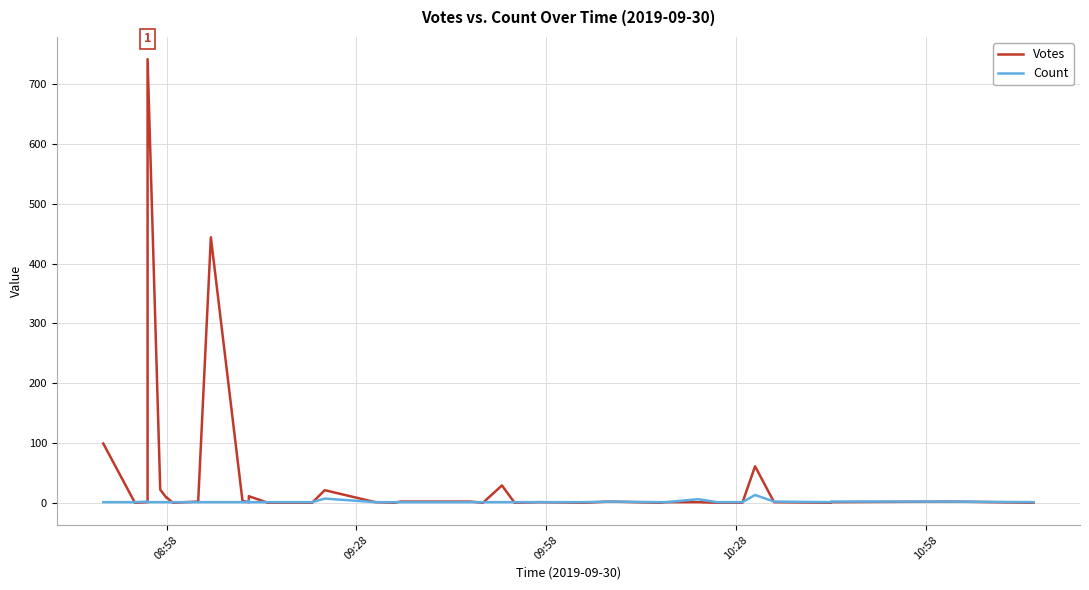

How many times do Count and Votes cross each other?

13